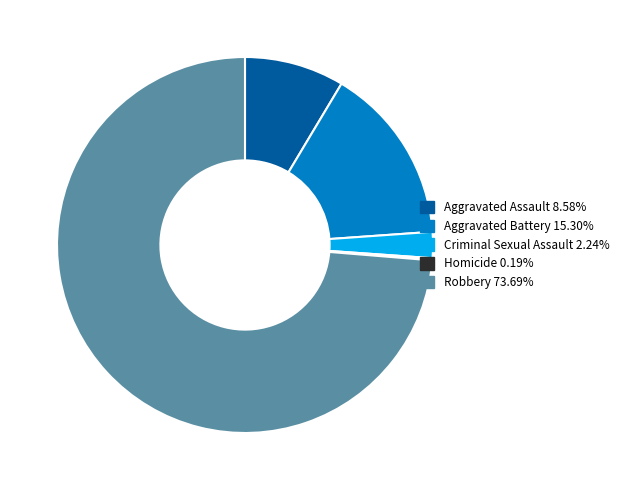

Is the sum of Aggravated Battery and Robbery greater than half?

Yes